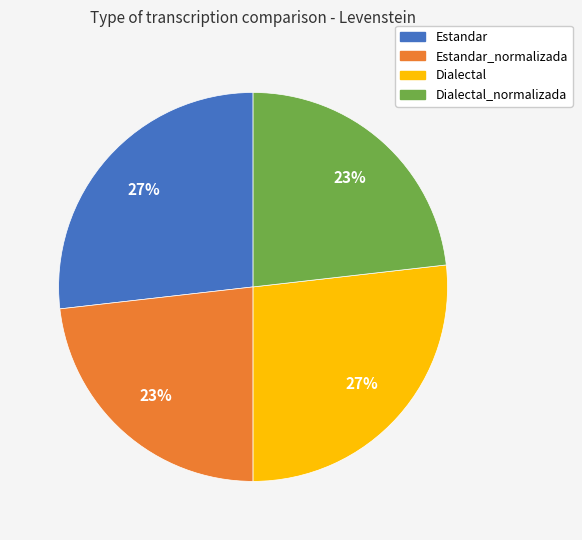

To the nearest percent, what is the difference between the largest and smallest slice percentages?

4%